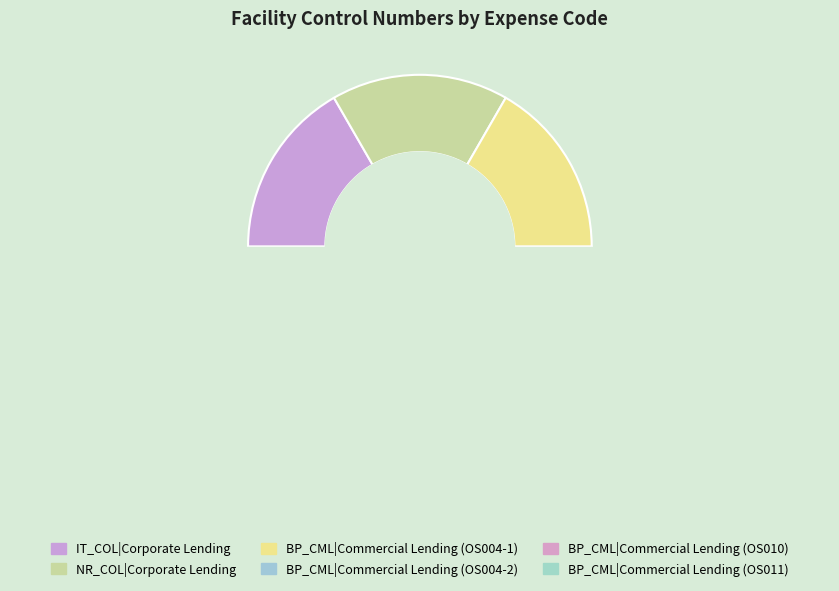

Is there a majority slice in this chart?

No